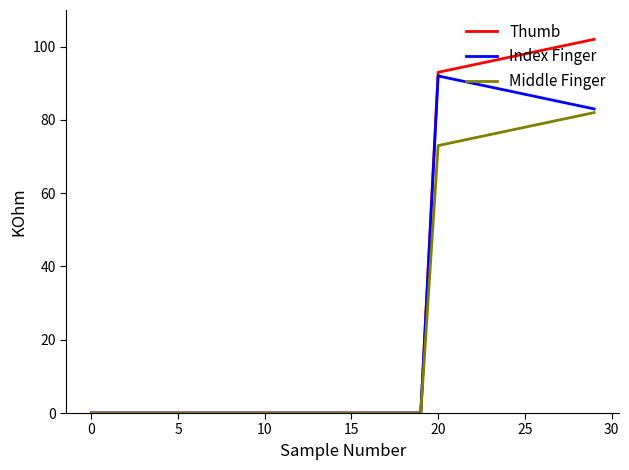

What is the maximum value shown in the chart?

102.0